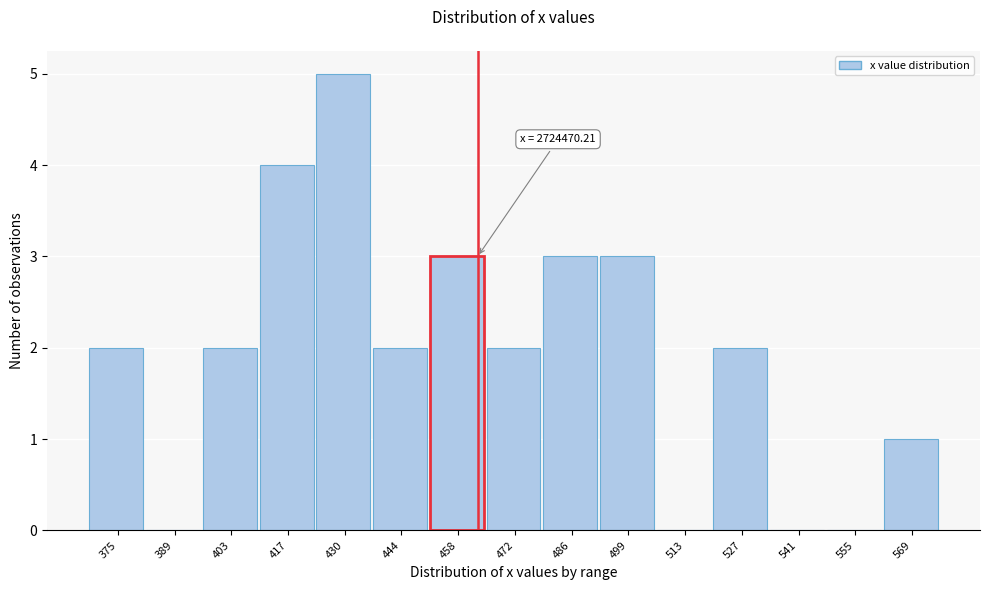

Reading left to right, list all the values displayed in this chart.

375=2	389=0	403=2	417=4	430=5	444=2	458=3	472=2	486=3	499=3	513=0	527=2	541=0	555=0	569=1